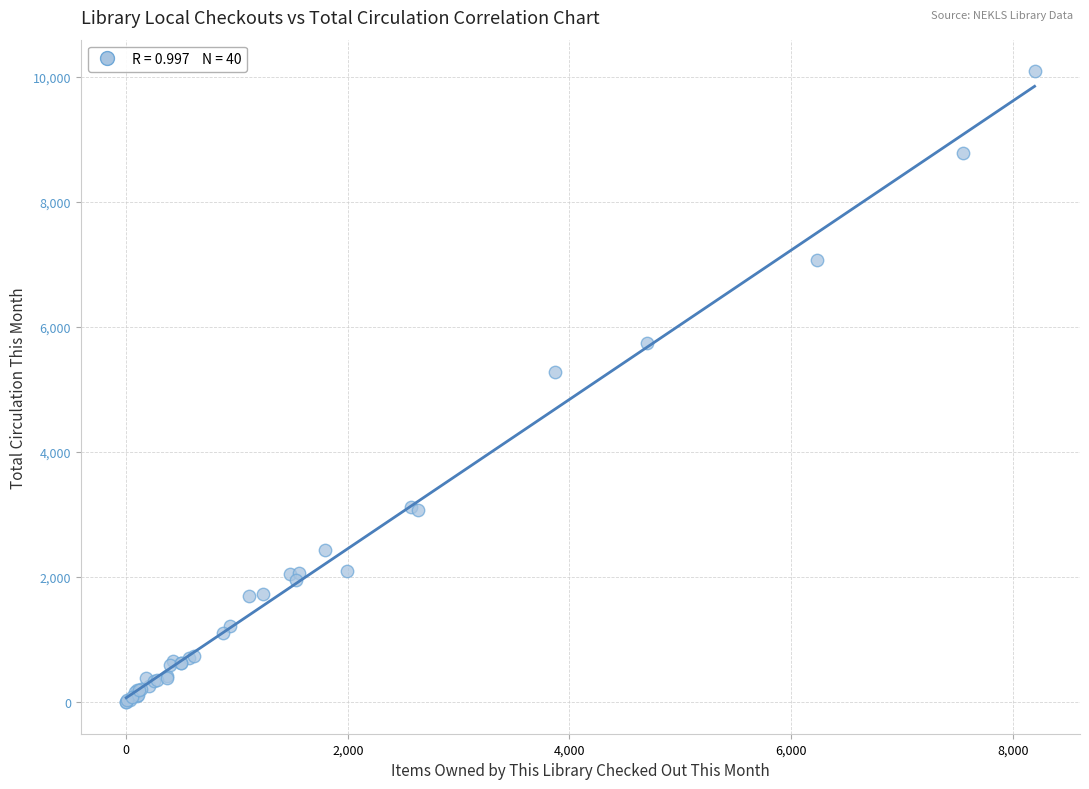

What Y value in the scatter plot is closest to 5043?

5273